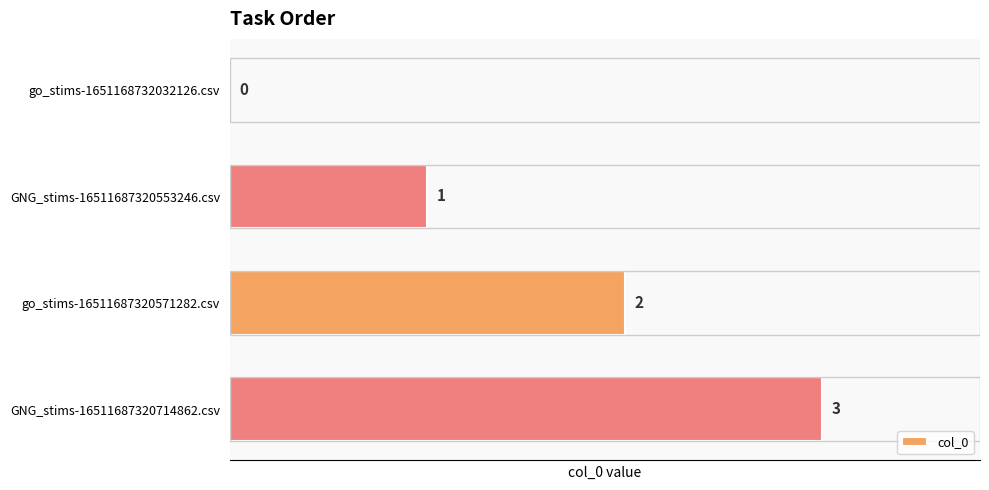

The value at go_stims-16511687320571282.csv is 2. True or false?

True